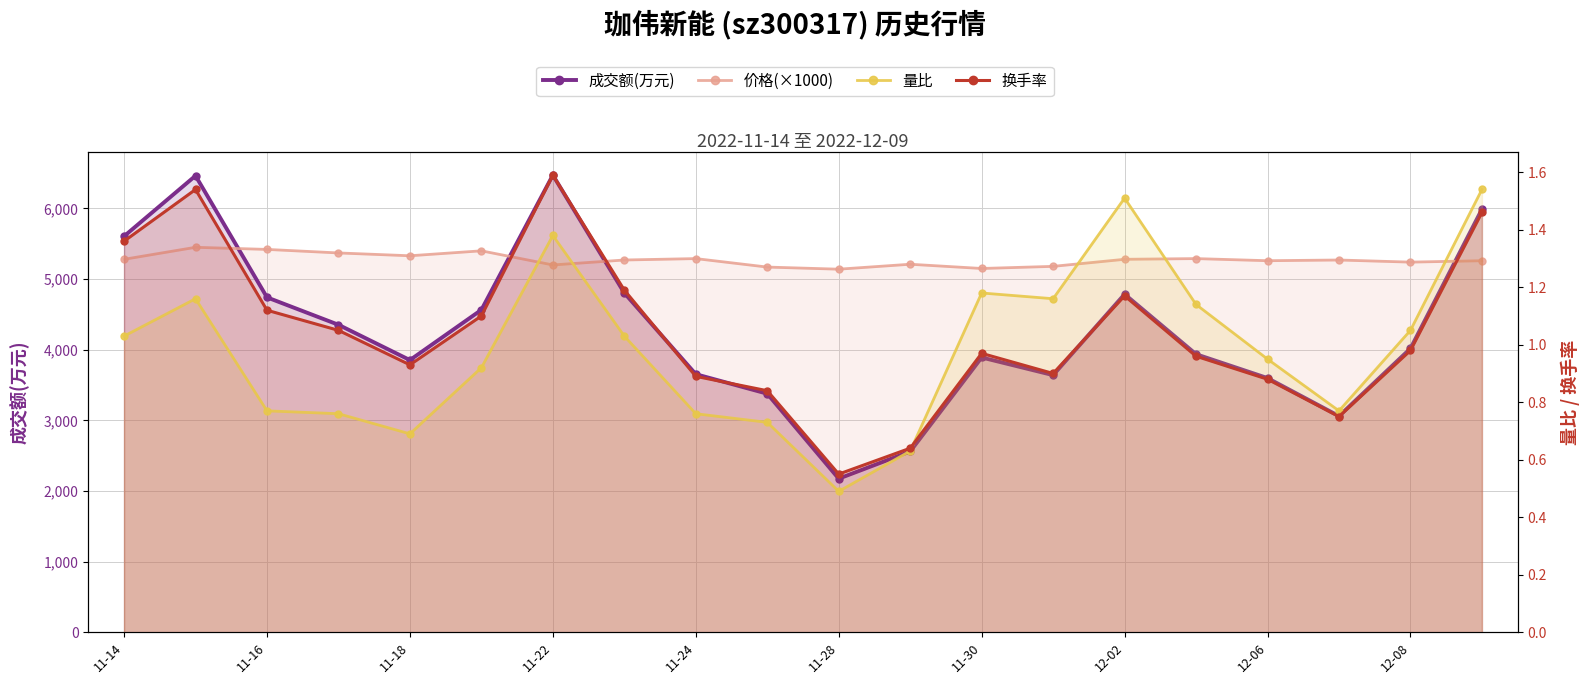

What is the sum of all 量比 values?

19.6